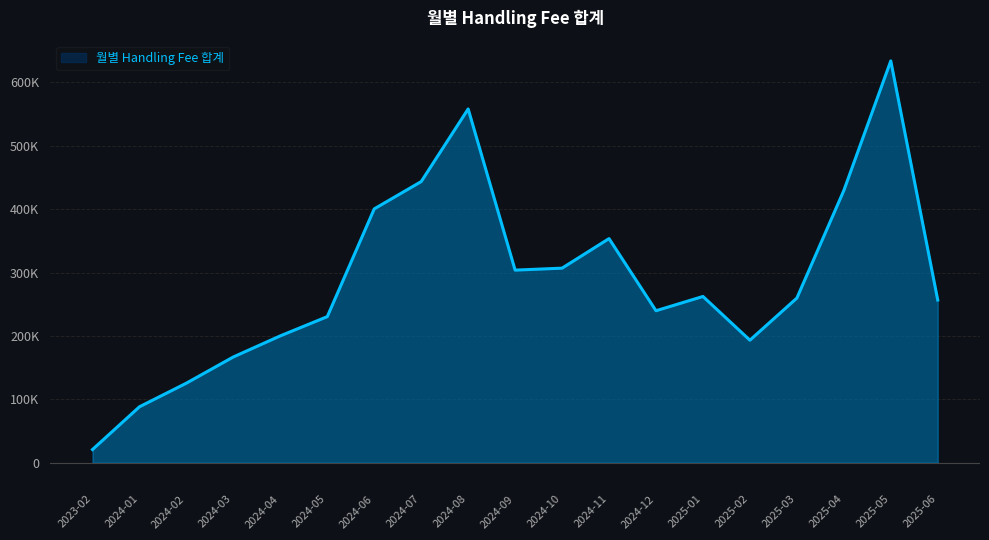

What is the sum of all values?

5472969.0